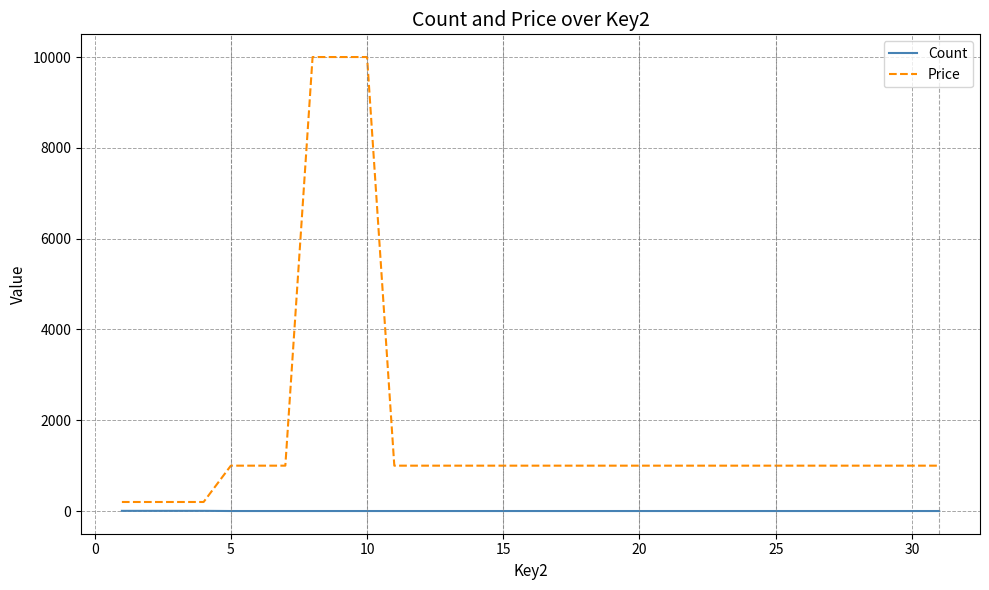

What is the maximum value shown in the chart?

10000